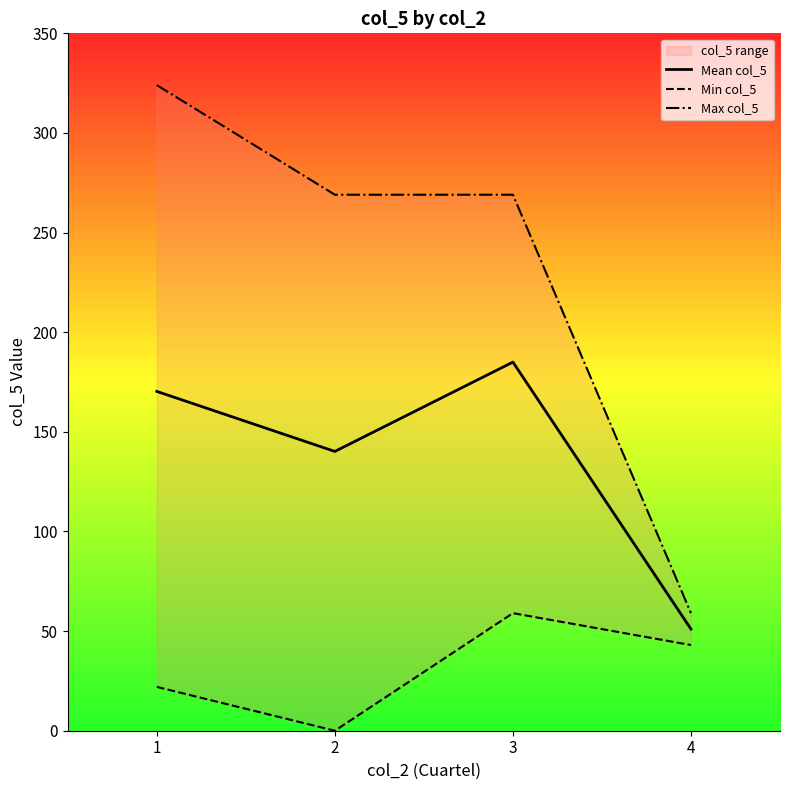

Which series has the largest total across all categories?

Max col_5